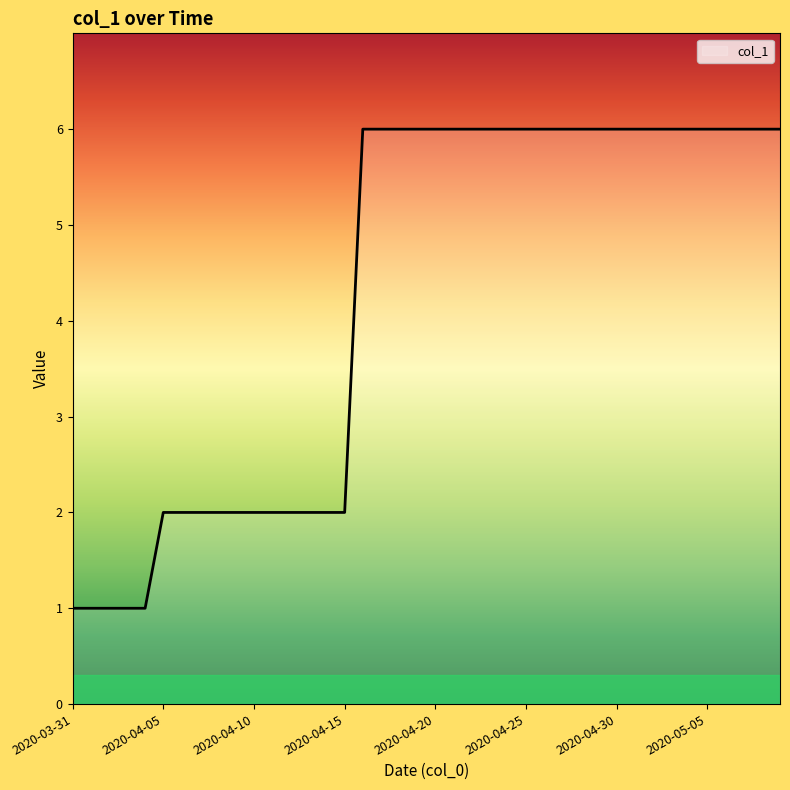

What is the maximum value shown in the chart?

6